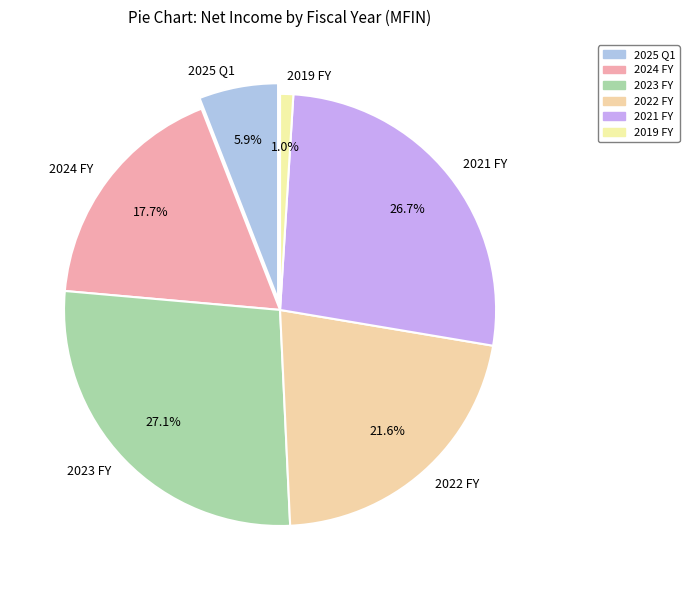

True or false: 2025 Q1 accounts for 13% of the total.

False